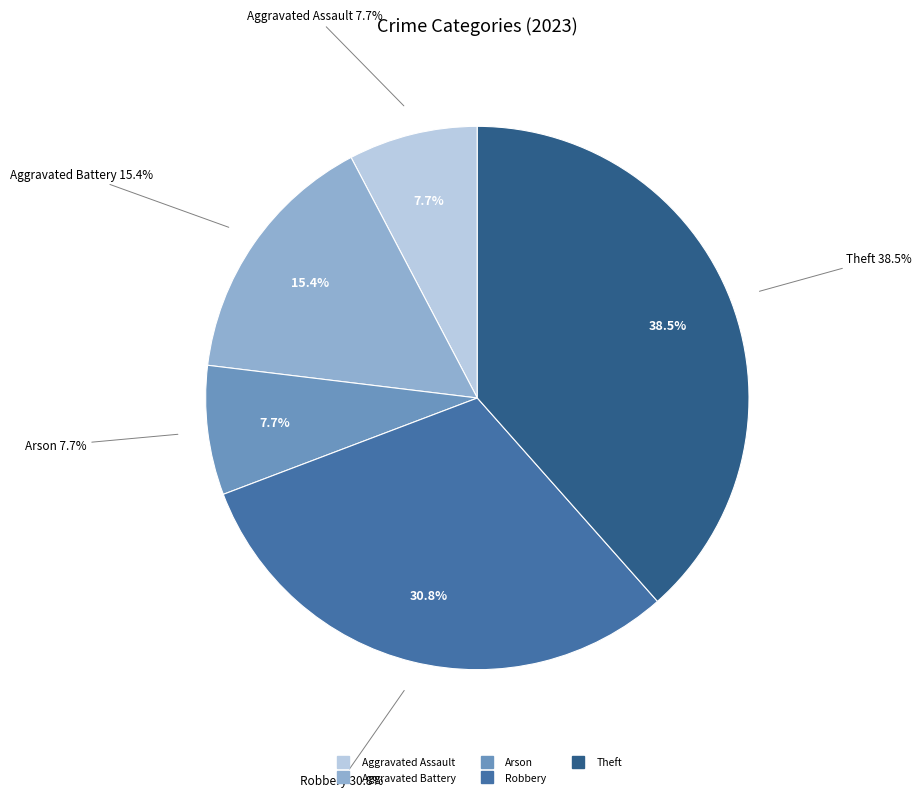

Which slice is the smallest?

Aggravated Assault